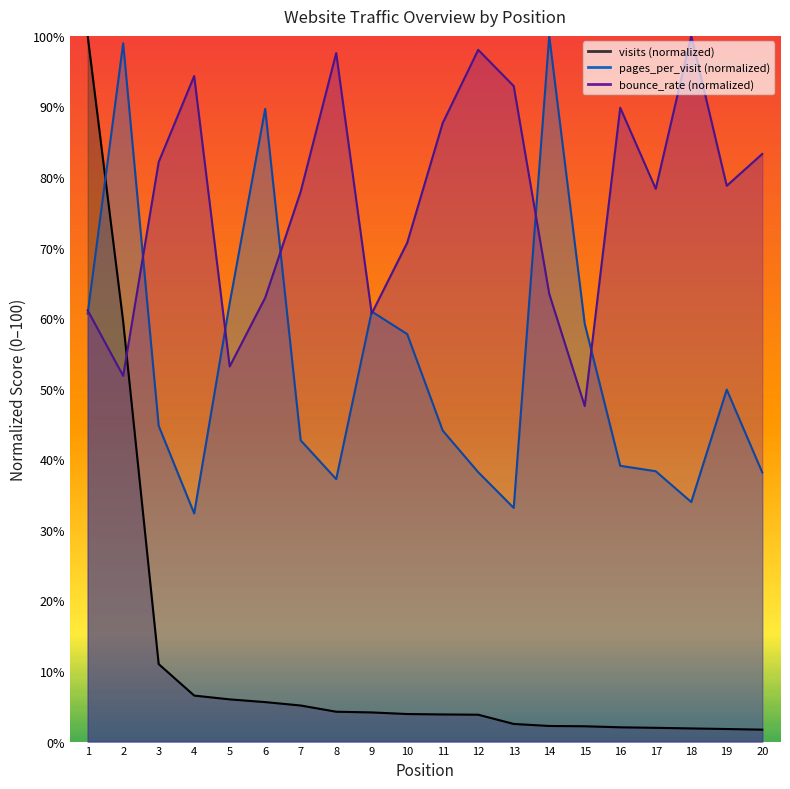

Is the value of bounce_rate at 11 greater than the value of visits at 13?

Yes